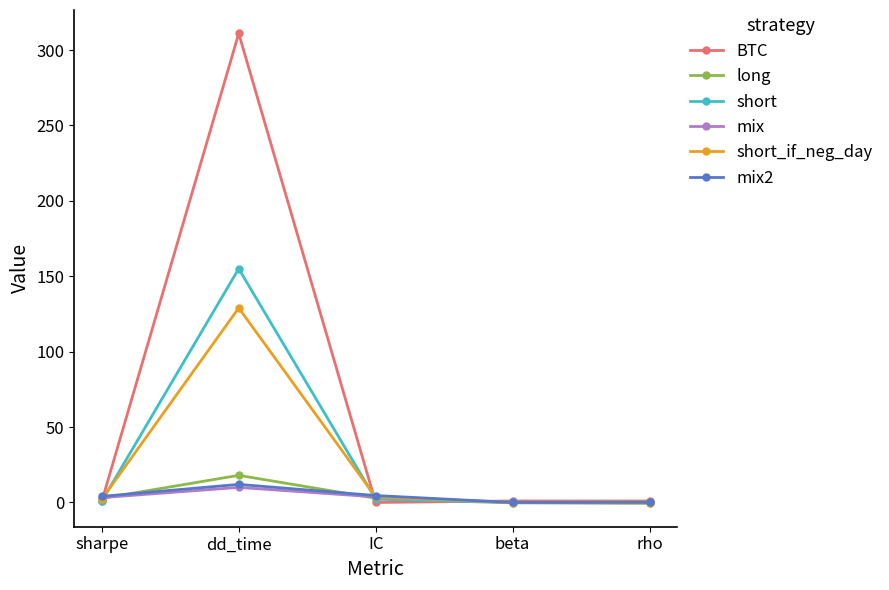

What is the maximum value shown in the chart?

311.0